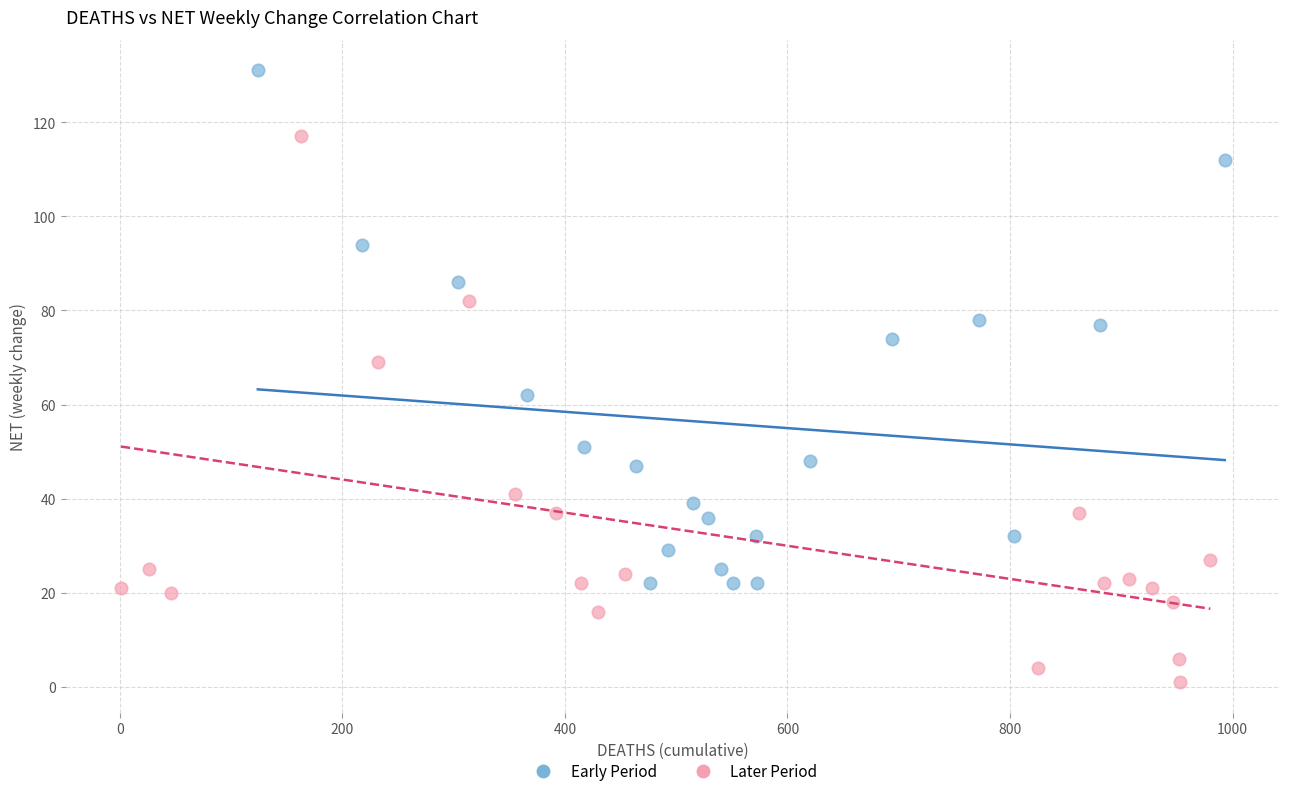

Which series has the largest Y range (max minus min)?

Later Period